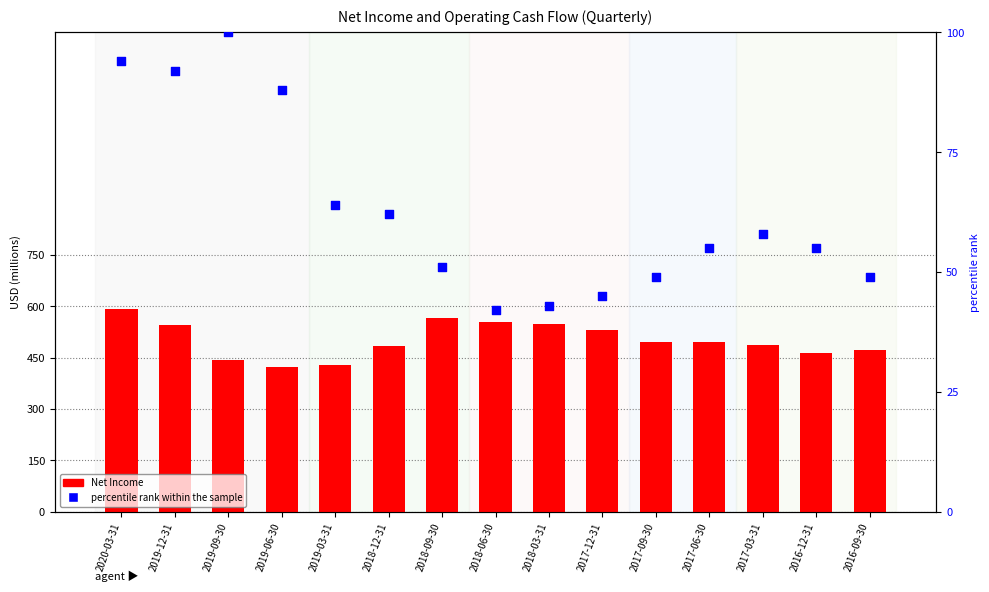

Which series has the widest spread of Y values?

Net Income